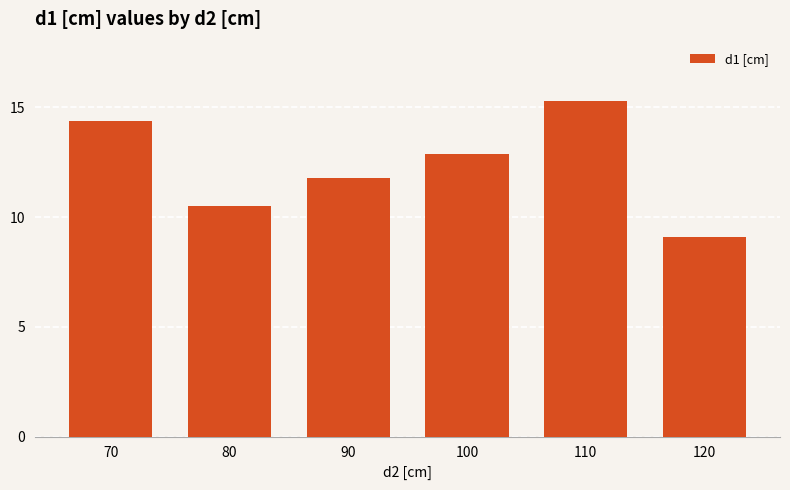

How many data points does each series have?

6